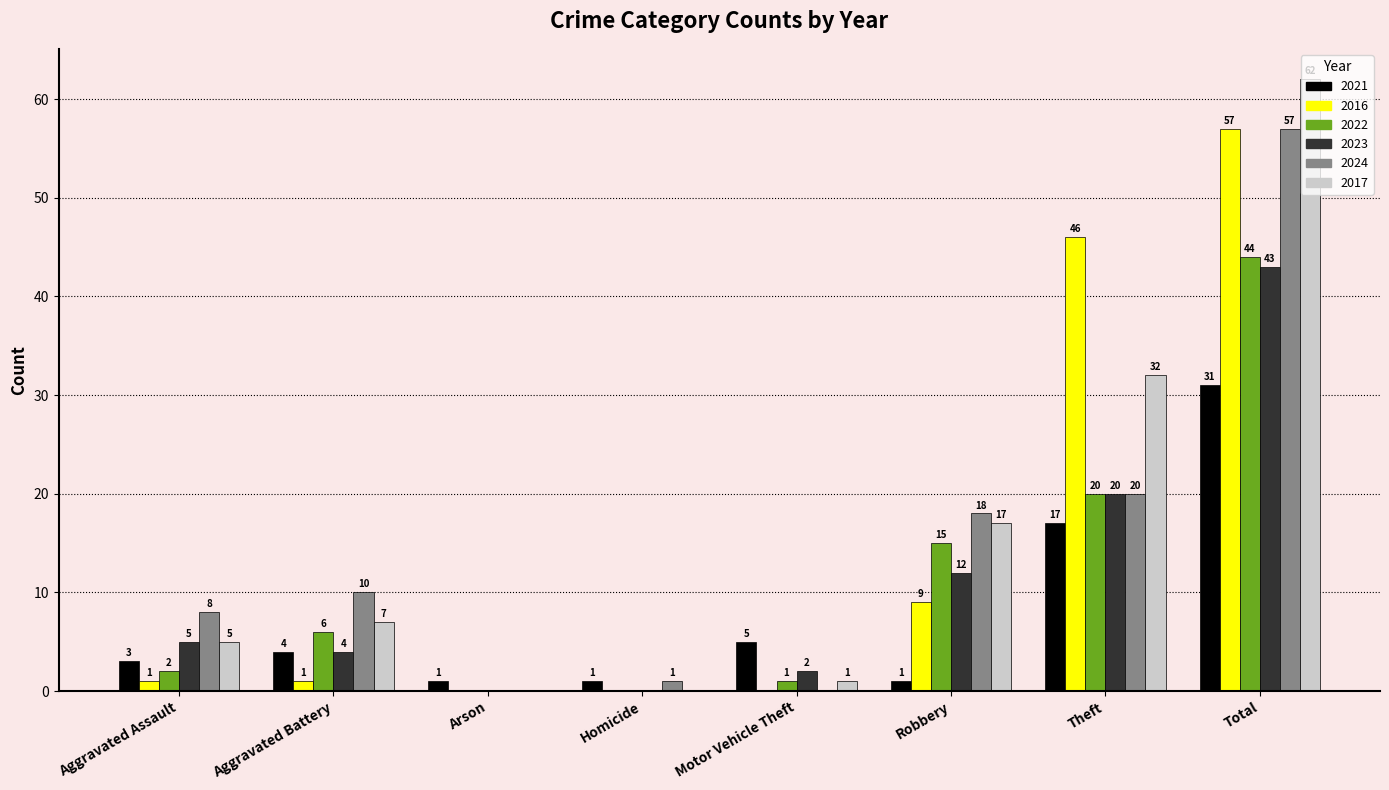

Is the value of 2017 at Arson greater than the value of 2024 at Theft?

No